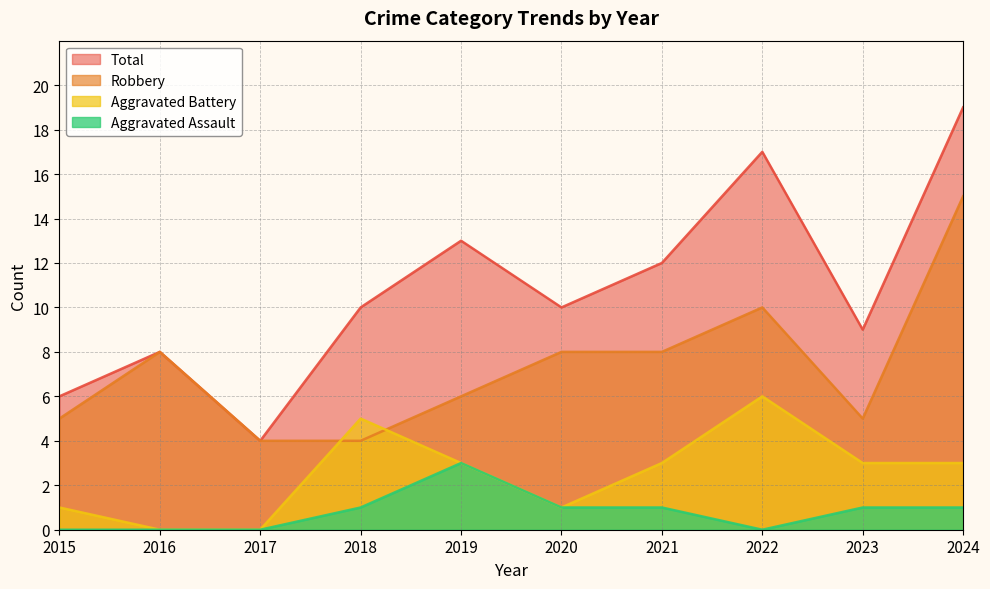

At which label does Robbery first exceed 8?

2022